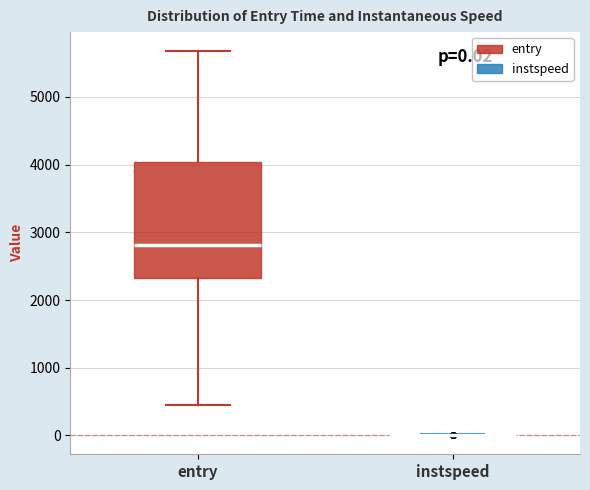

Which box is the tallest, from its lower edge to its upper edge?

entry